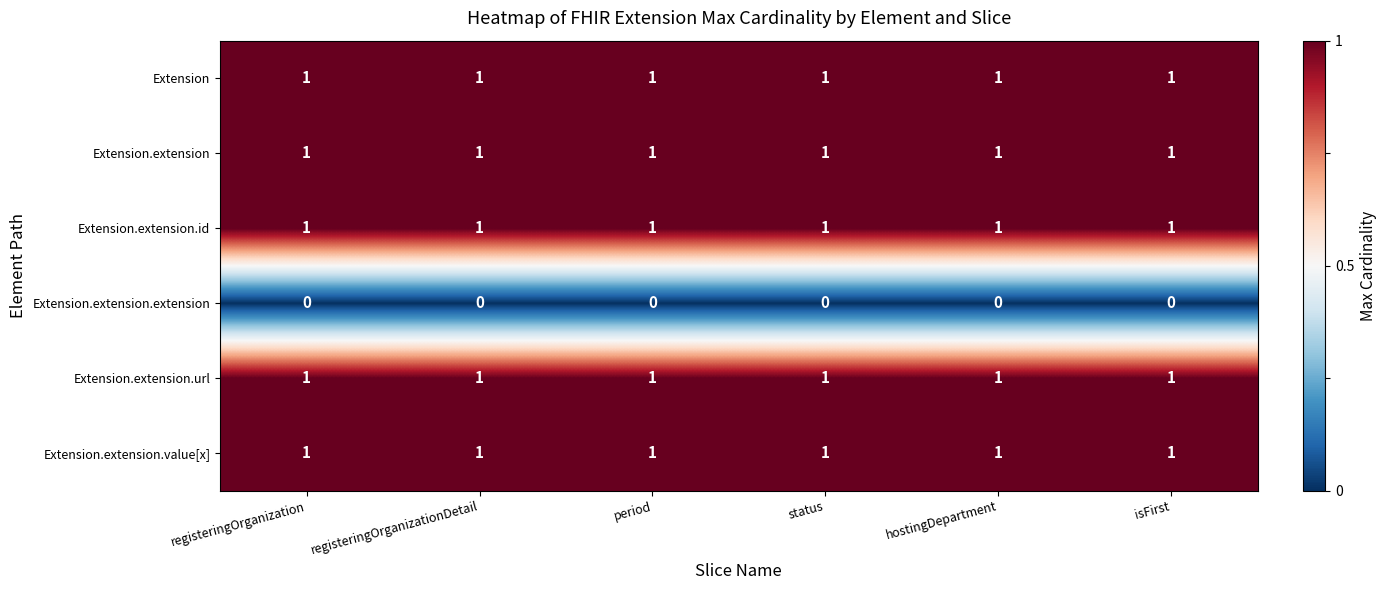

At how many categories does at least one series exceed 0?

6